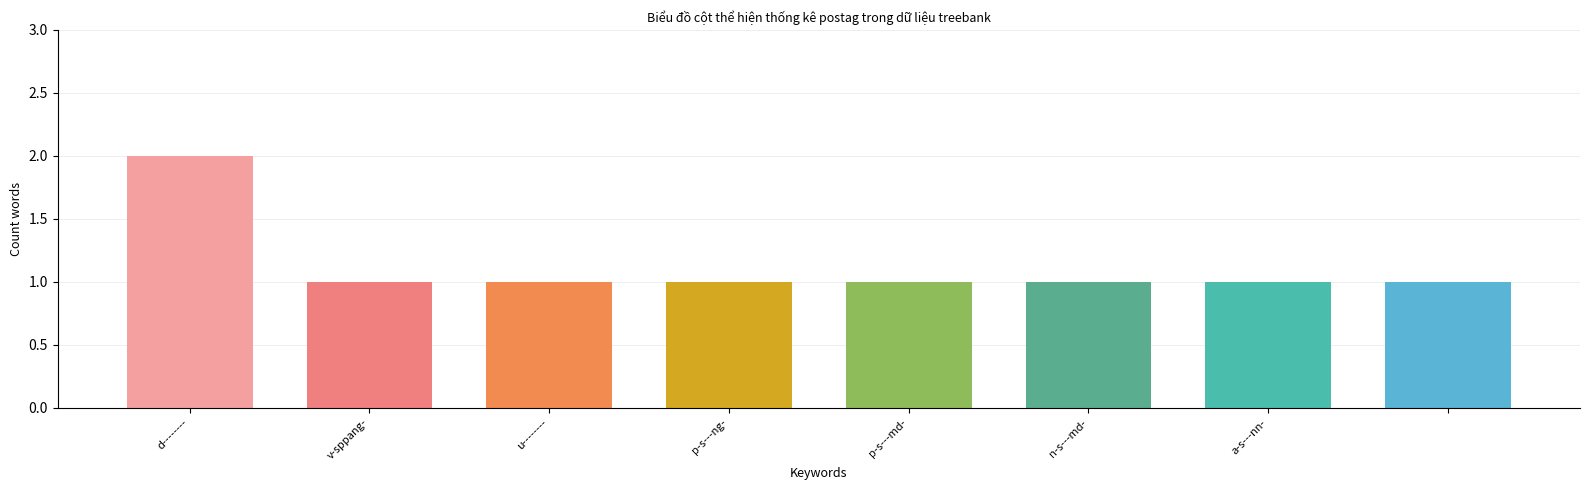

Reading left to right, extract all data points from this chart.

2	1	1	1	1	1	1	1